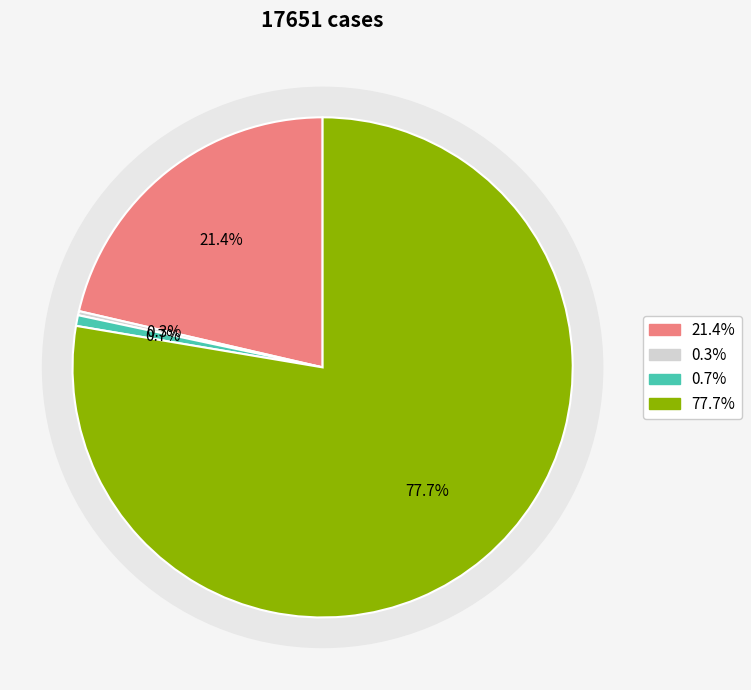

To the nearest percent, what portion does countCurrent represent?

1%